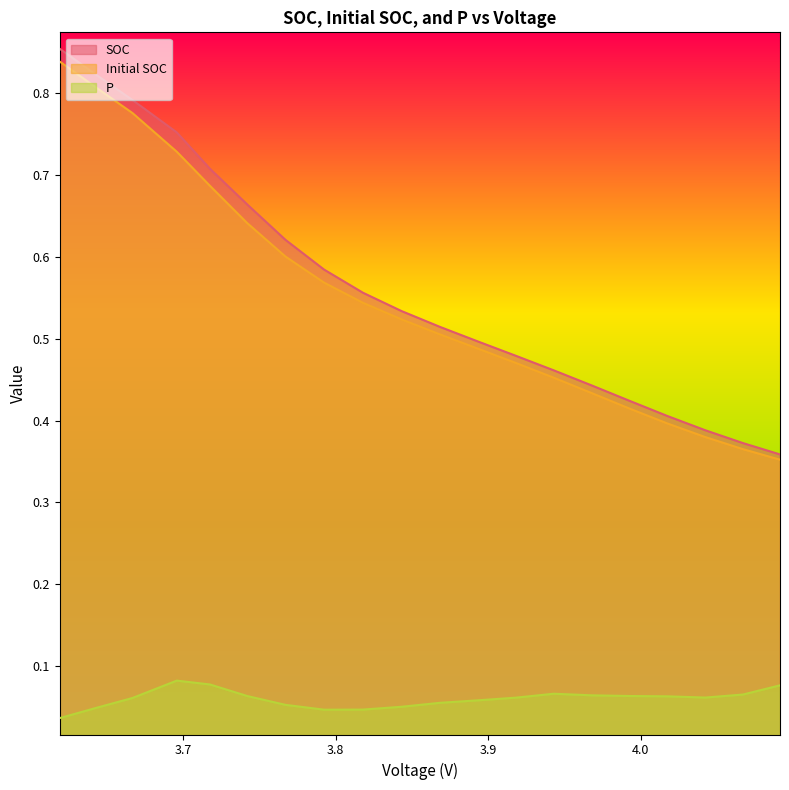

Which series has the largest range (max minus min)?

SOC